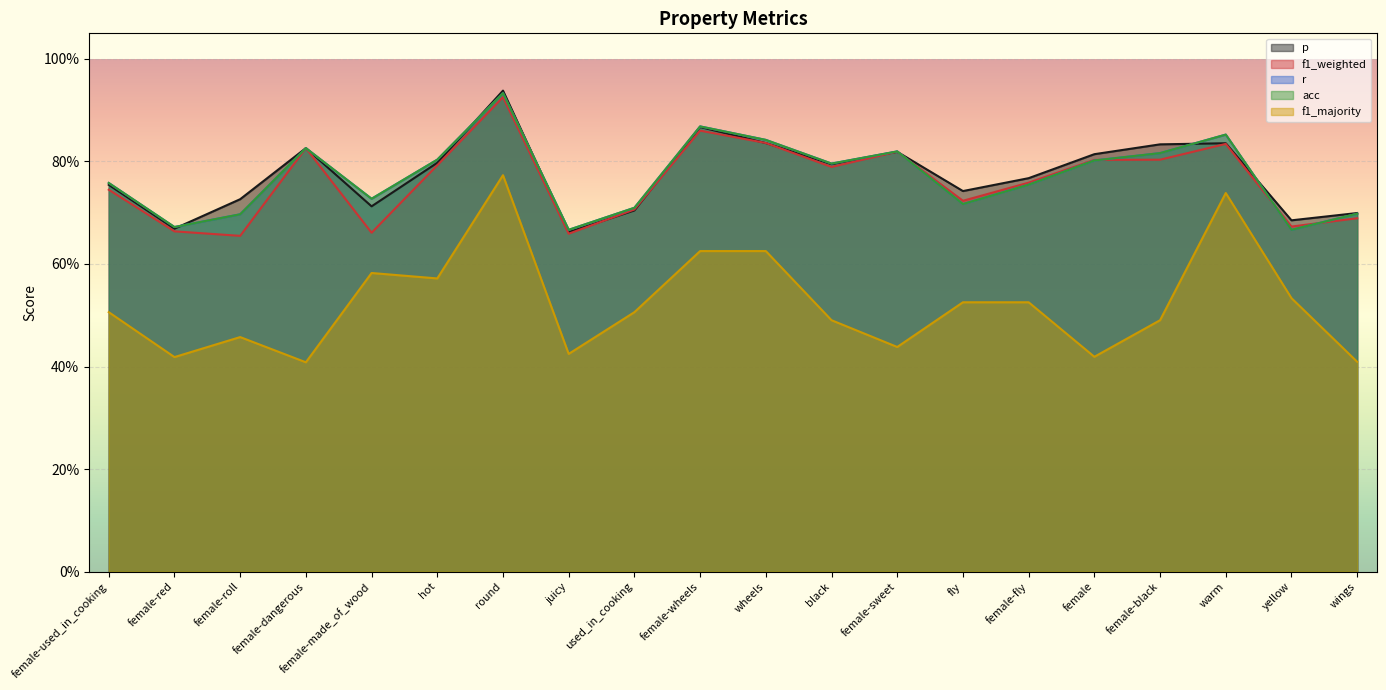

What is the approximate value of r at black?

0.8